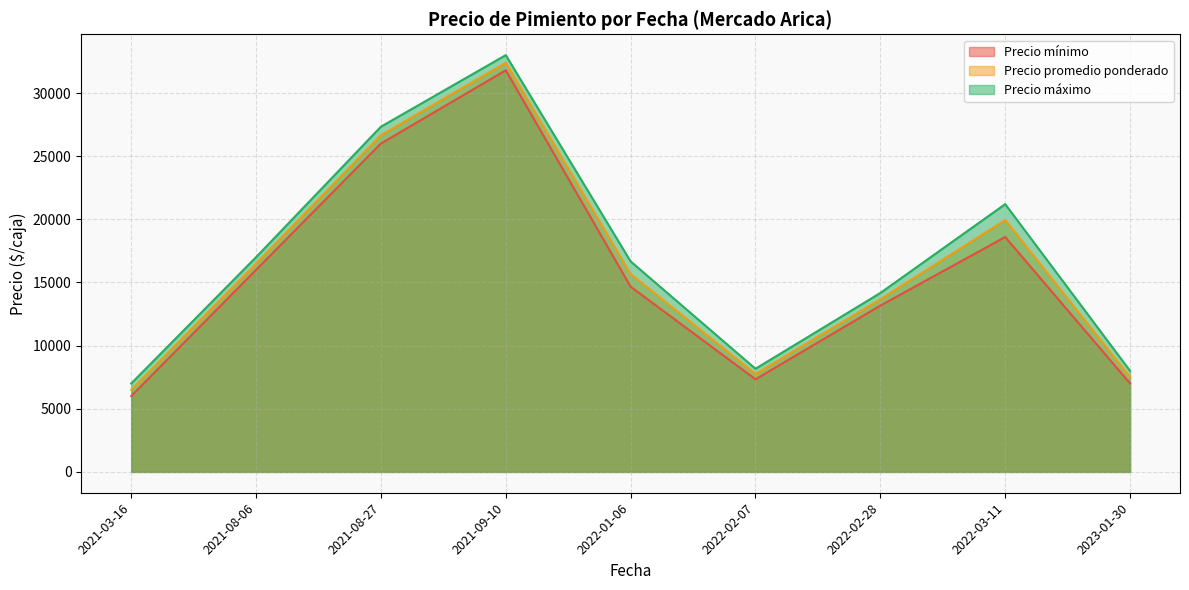

What is the difference between the maximum and minimum values in the Precio promedio ponderado series?

25900.0